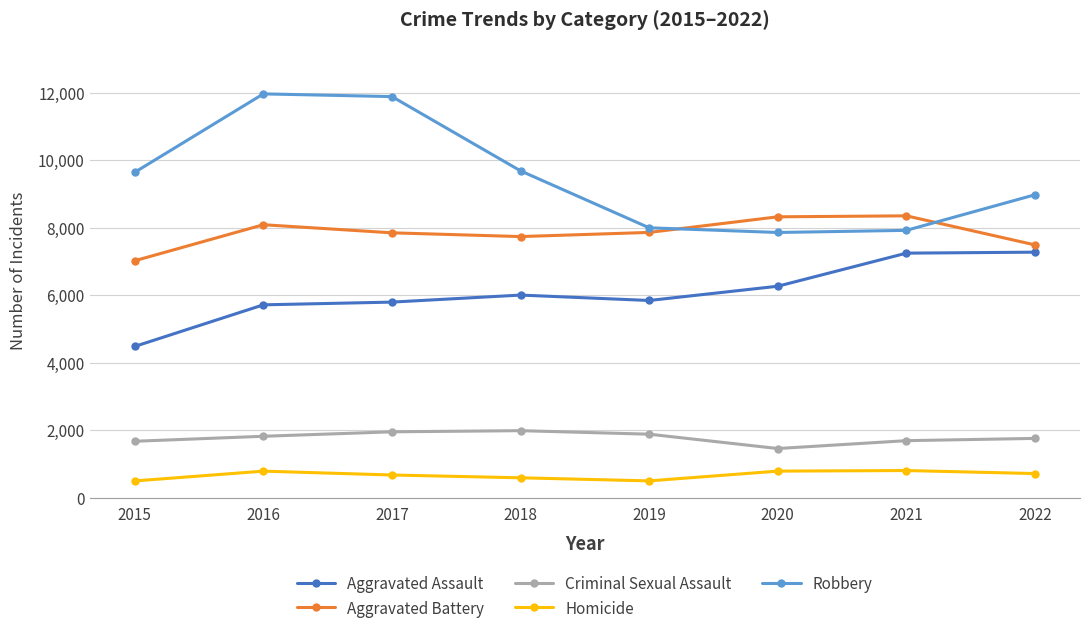

True or false: Aggravated Battery and Homicide intersect in this chart.

False